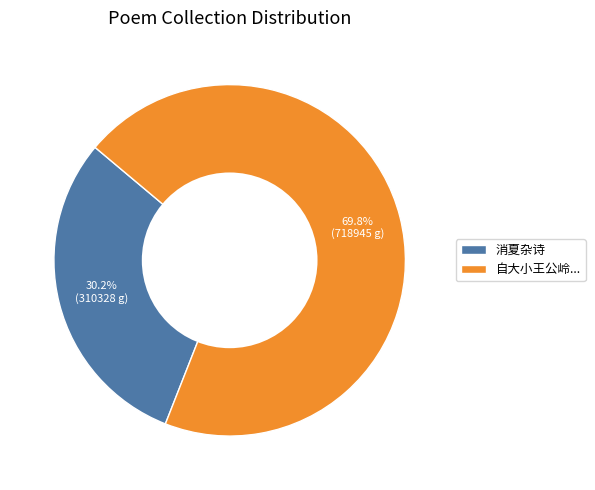

Rank the categories by value from highest to lowest.

自大小王公岭..., 消夏杂诗